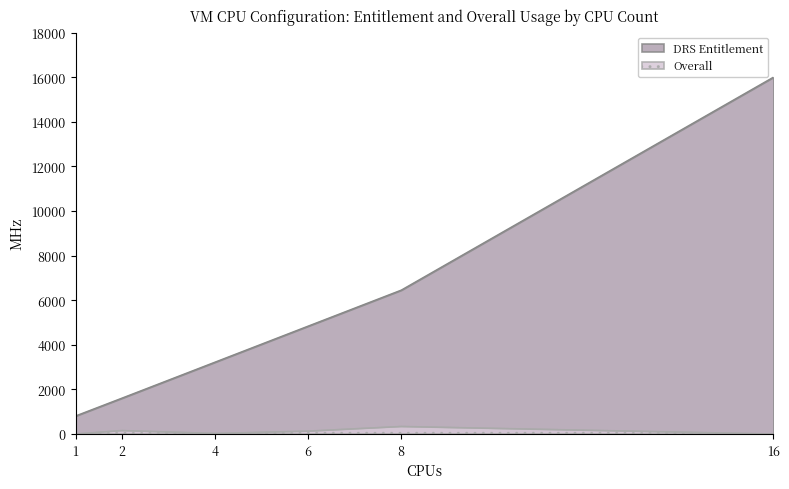

How many interior local valleys does the Overall series have?

1